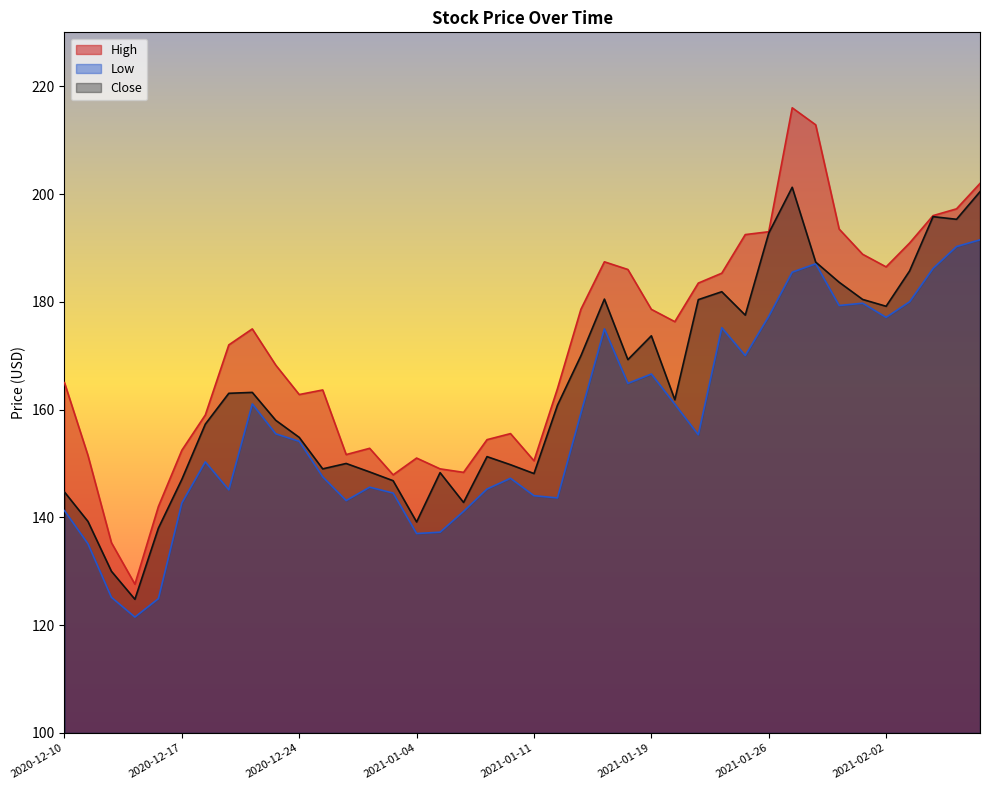

How many lines are shown in the chart?

3